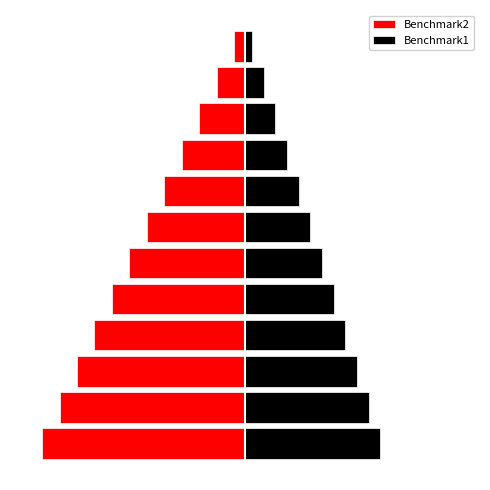

What is the spread (max minus min) of values at 9?

53.4